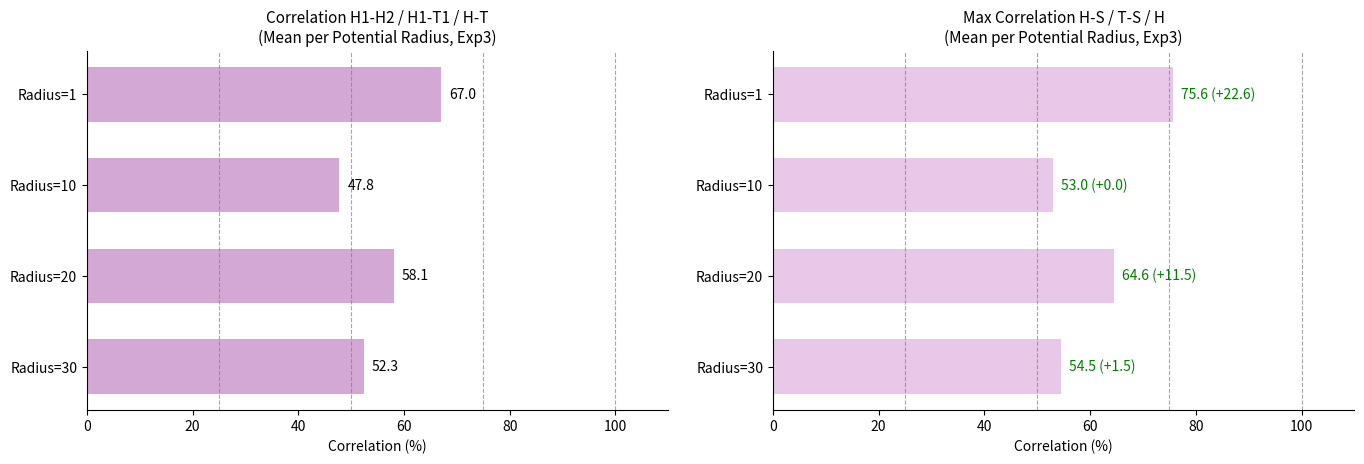

What is the average value of the Avg Max-Corr H-S/T-S/H series?

61.9